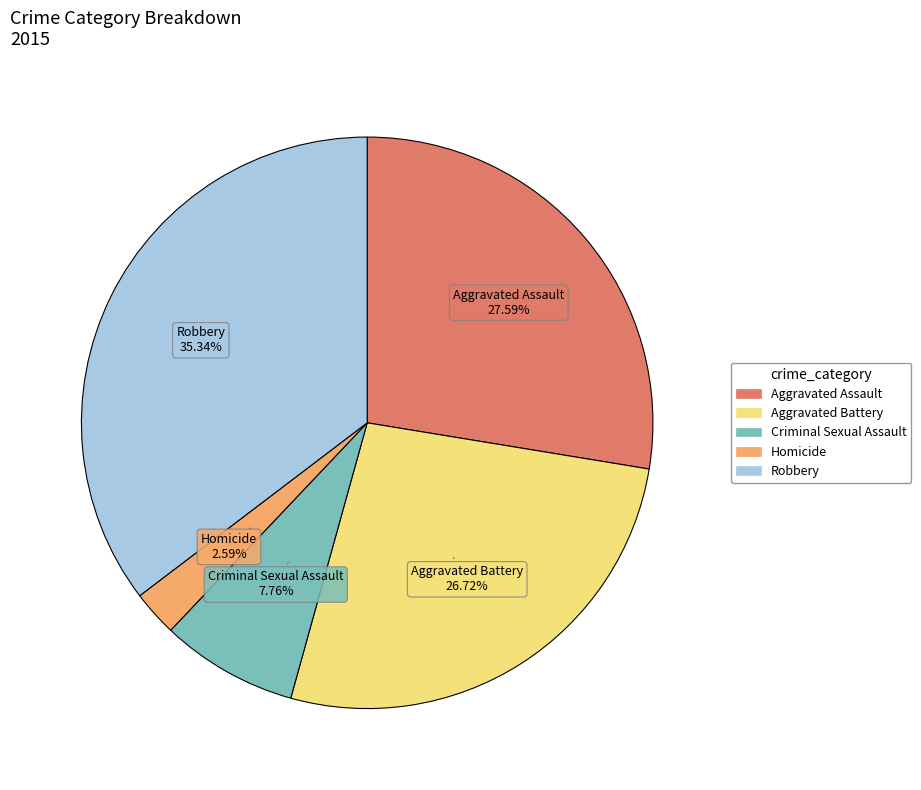

Count the number of slices in the pie.

5